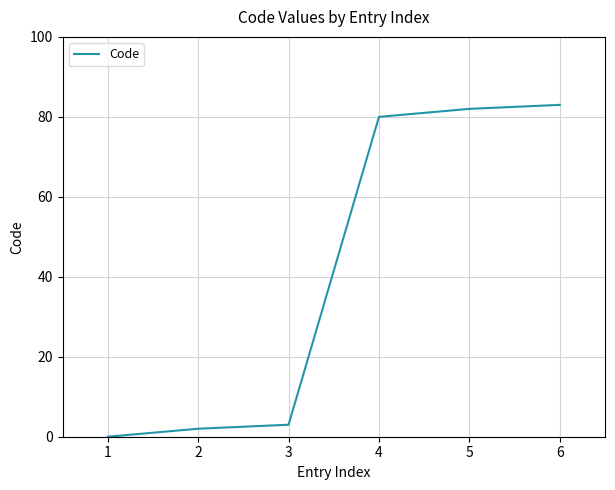

Reading right to left, what are all the values shown in this chart?

83	82	80	3	2	0